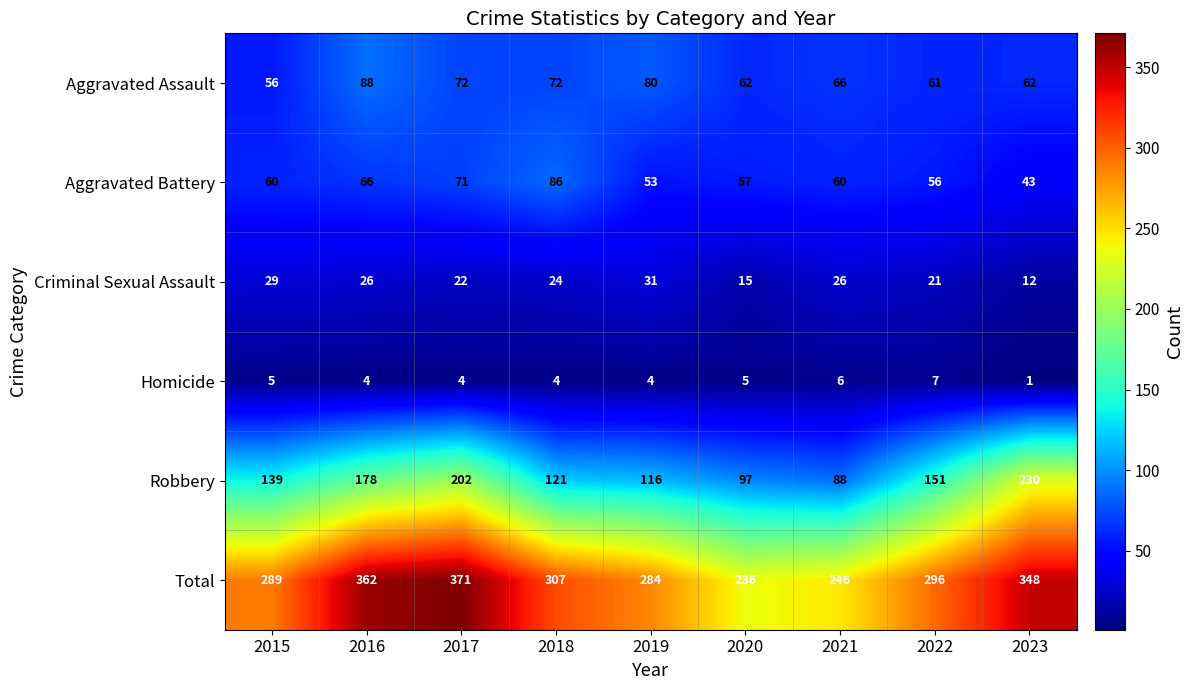

The Aggravated Battery series shows 66 at 2016. True or false?

True